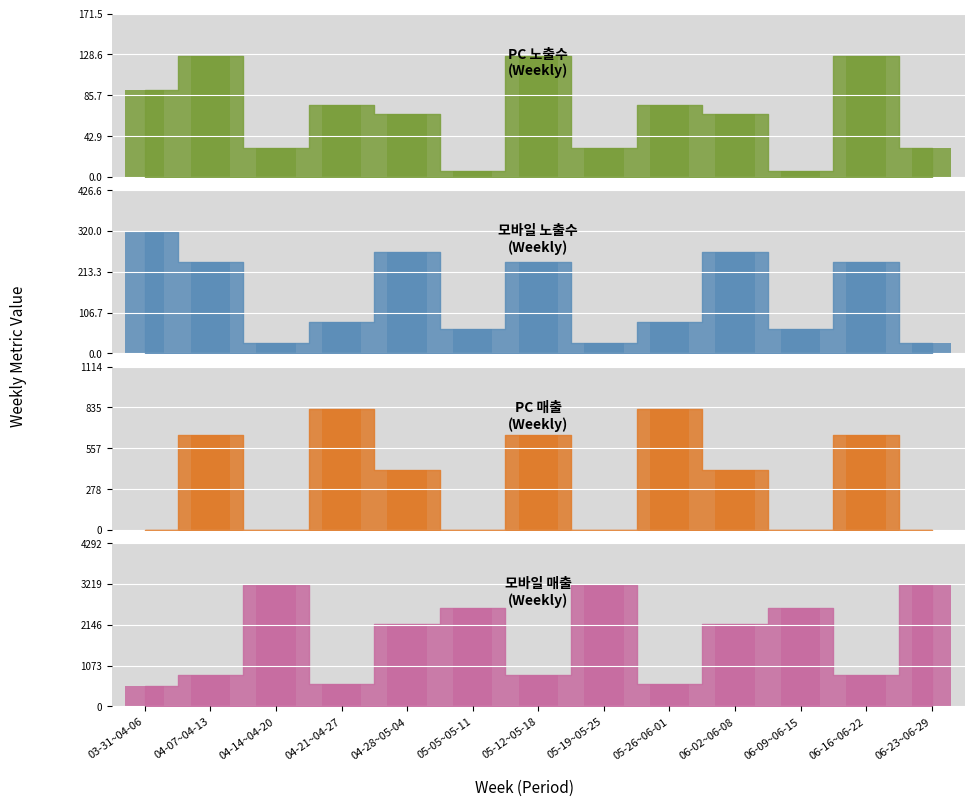

How many bars are there in total?

52